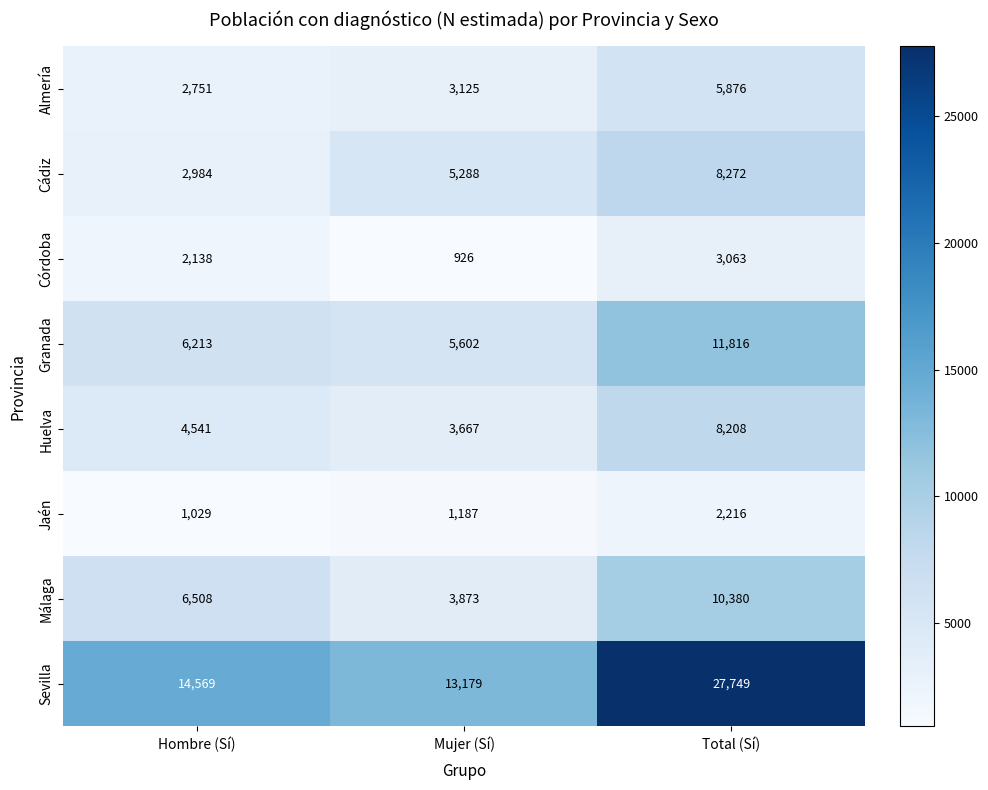

At which category is the sum across all series the highest?

Total (Sí)